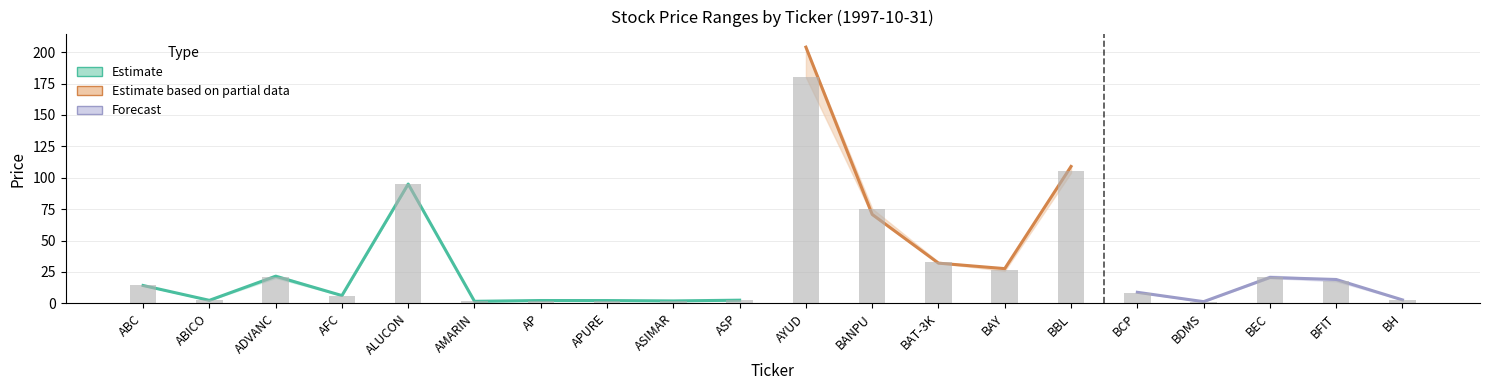

What position from the left is ASP?

10